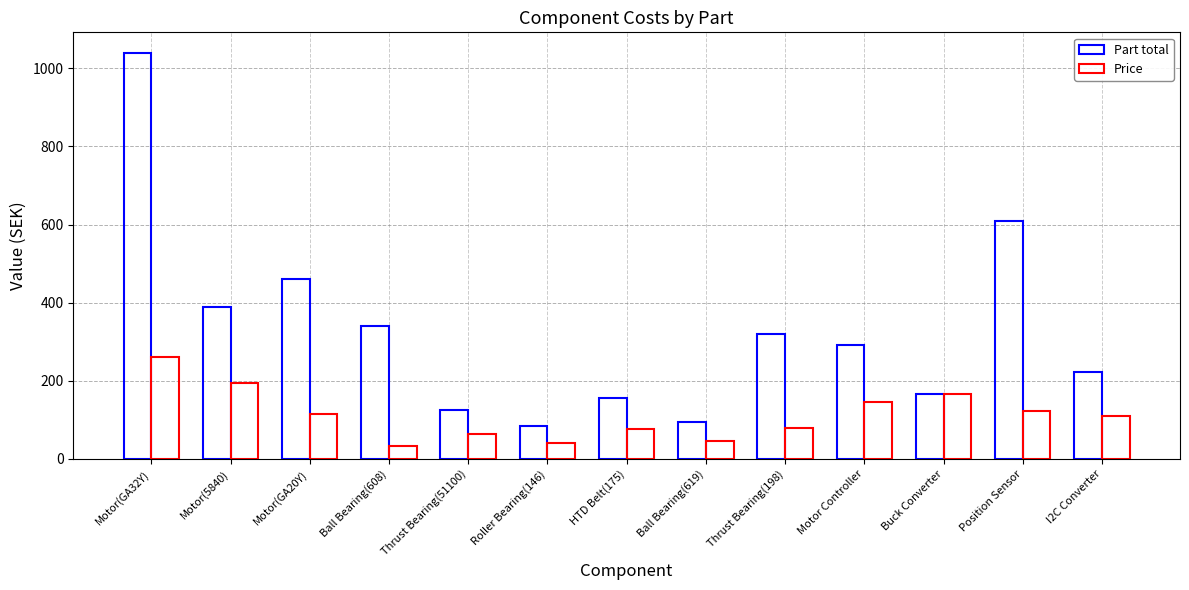

Count the number of data series in this chart.

2